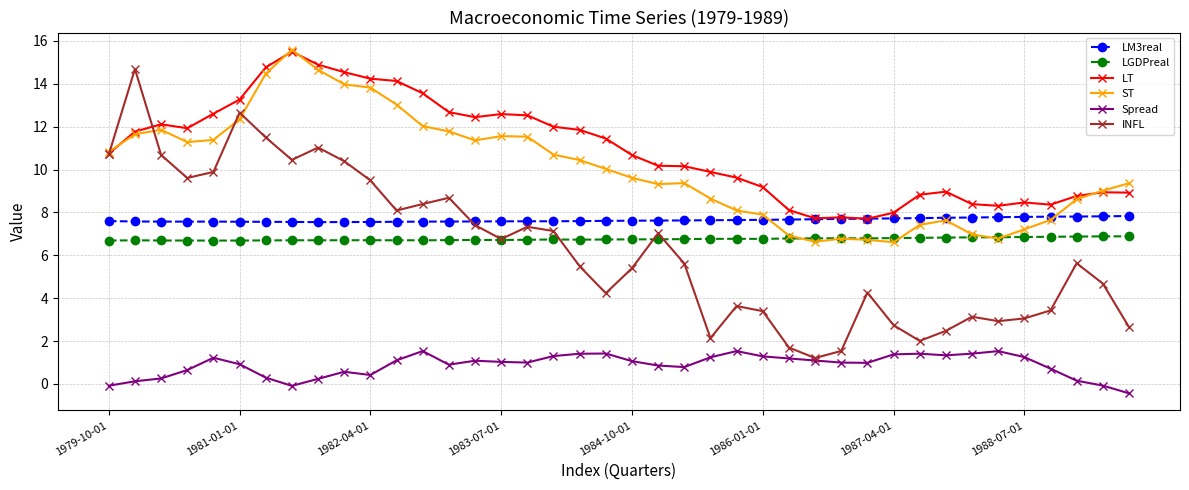

How many intersections are there between LM3real and LT?

2